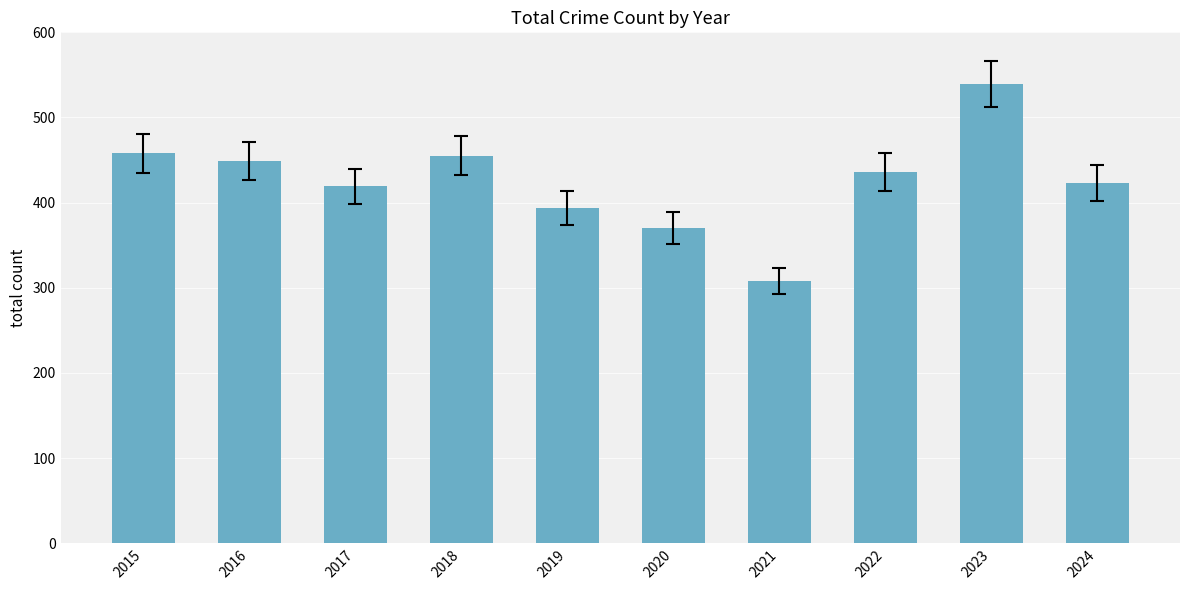

What is the change in value from 2018 to 2022?

-19